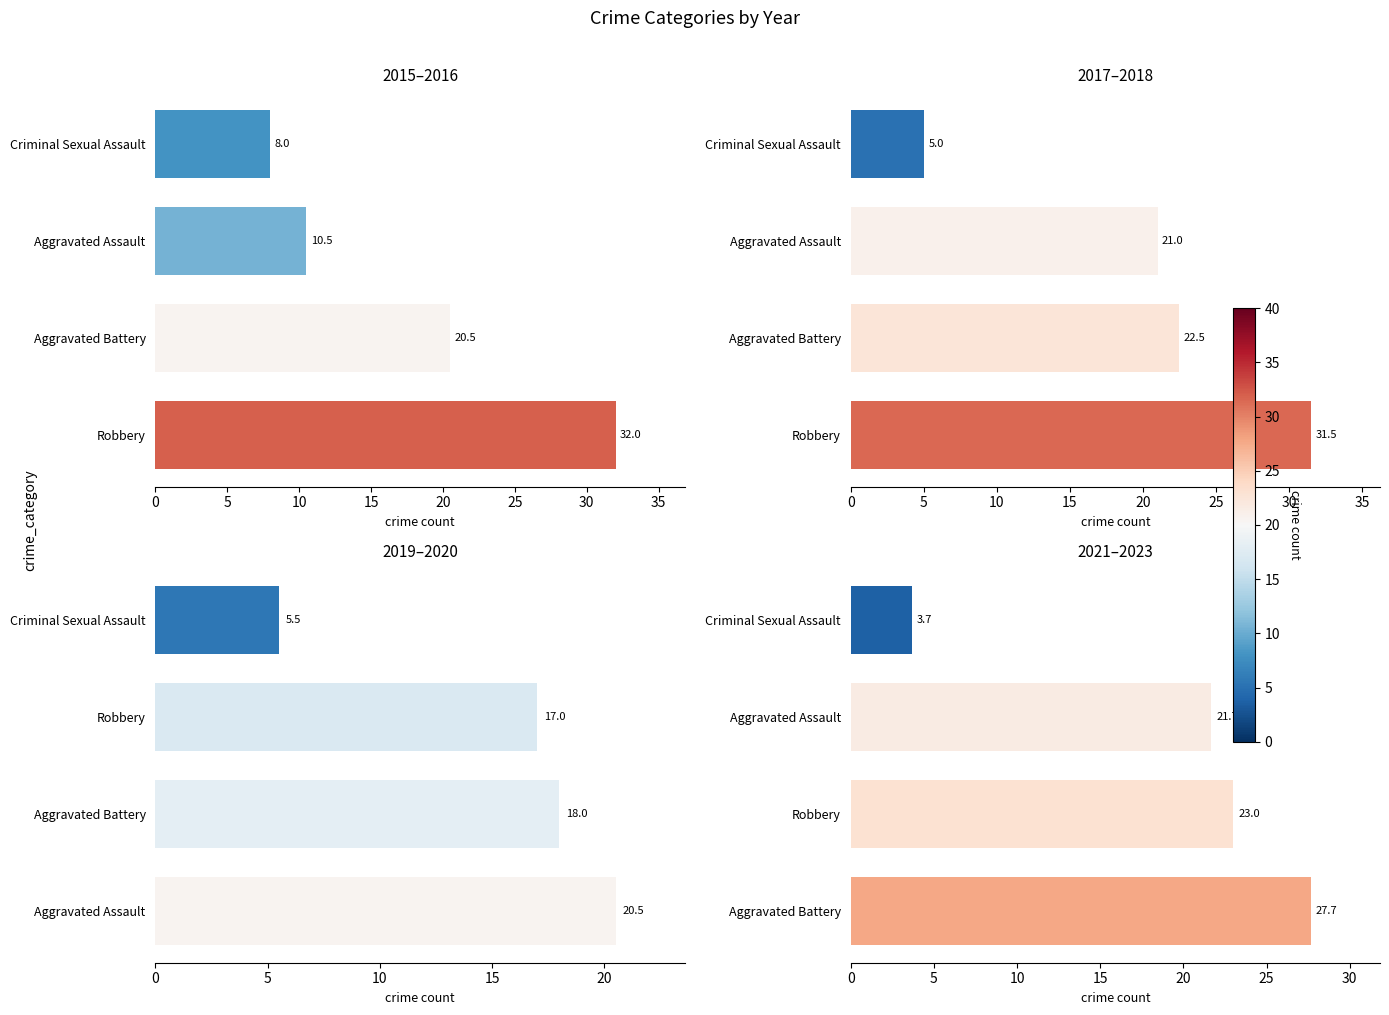

Reading left to right, extract all data points from this chart.

2015–2016: 32.0	20.5	10.5	8.0
2017–2018: 31.5	22.5	21.0	5.0
2019–2020: 20.5	18.0	17.0	5.5
2021–2023: 27.7	23.0	21.7	3.7